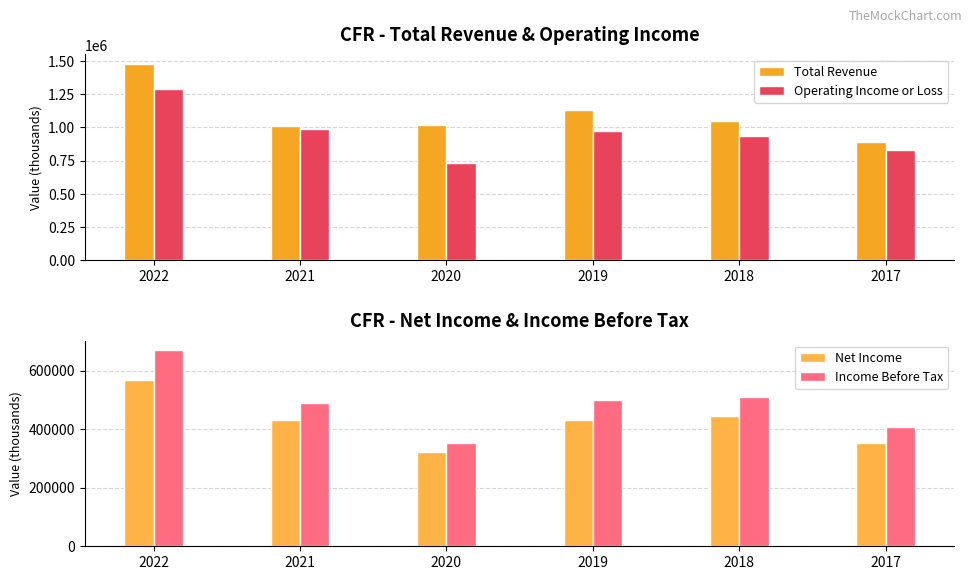

What is the sum of all Operating Income or Loss values?

5745400